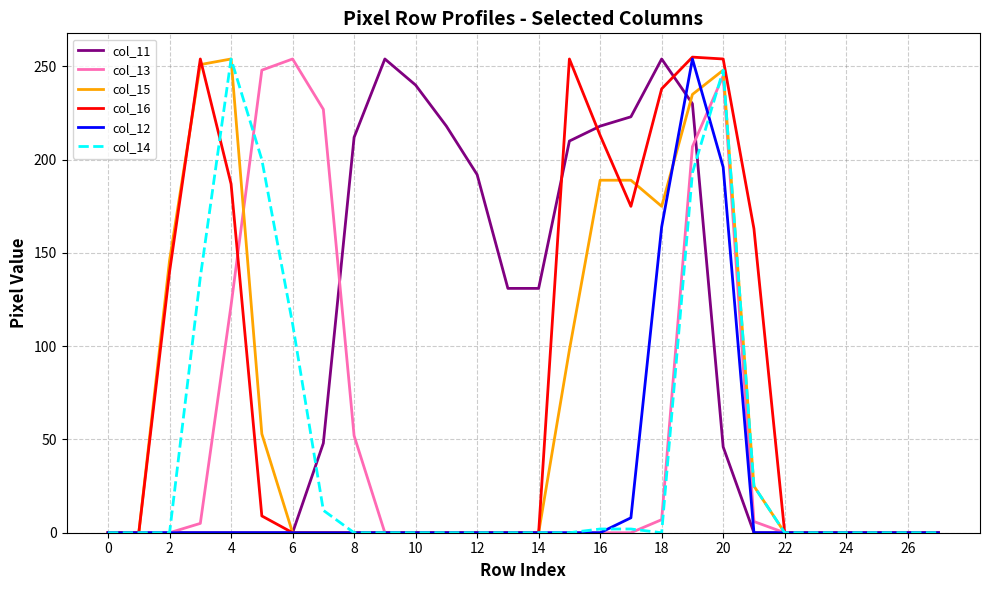

What is the highest value of the col_15 series?

254